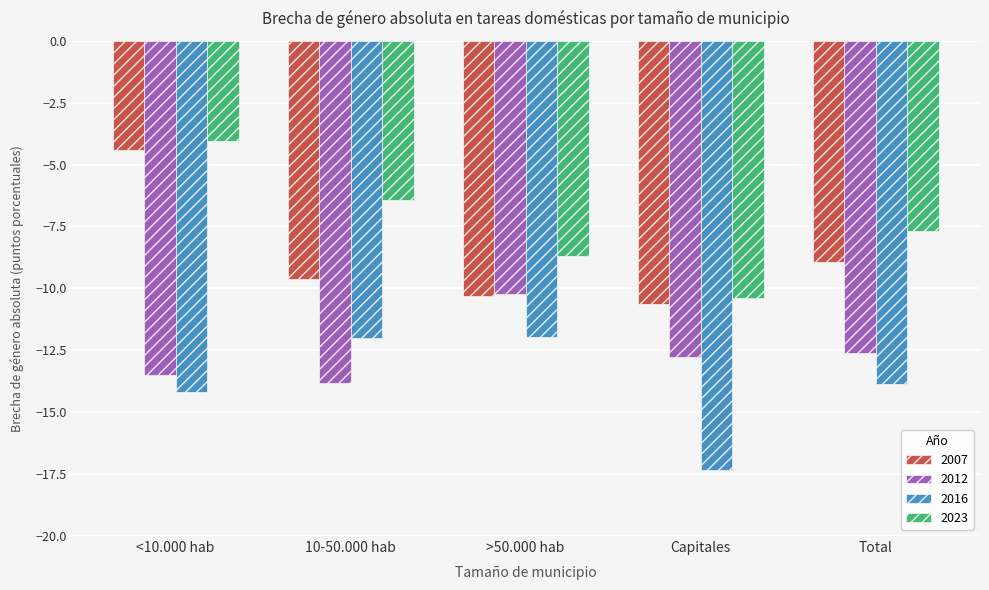

What is the label of the 1st bar from the left?

<10.000 hab